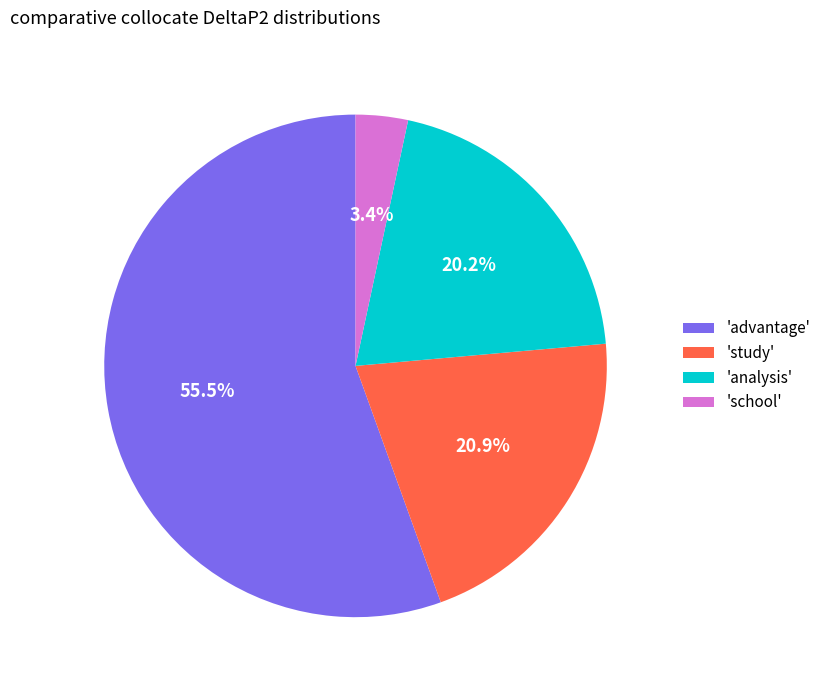

Which slice represents more than half of the pie?

'advantage'